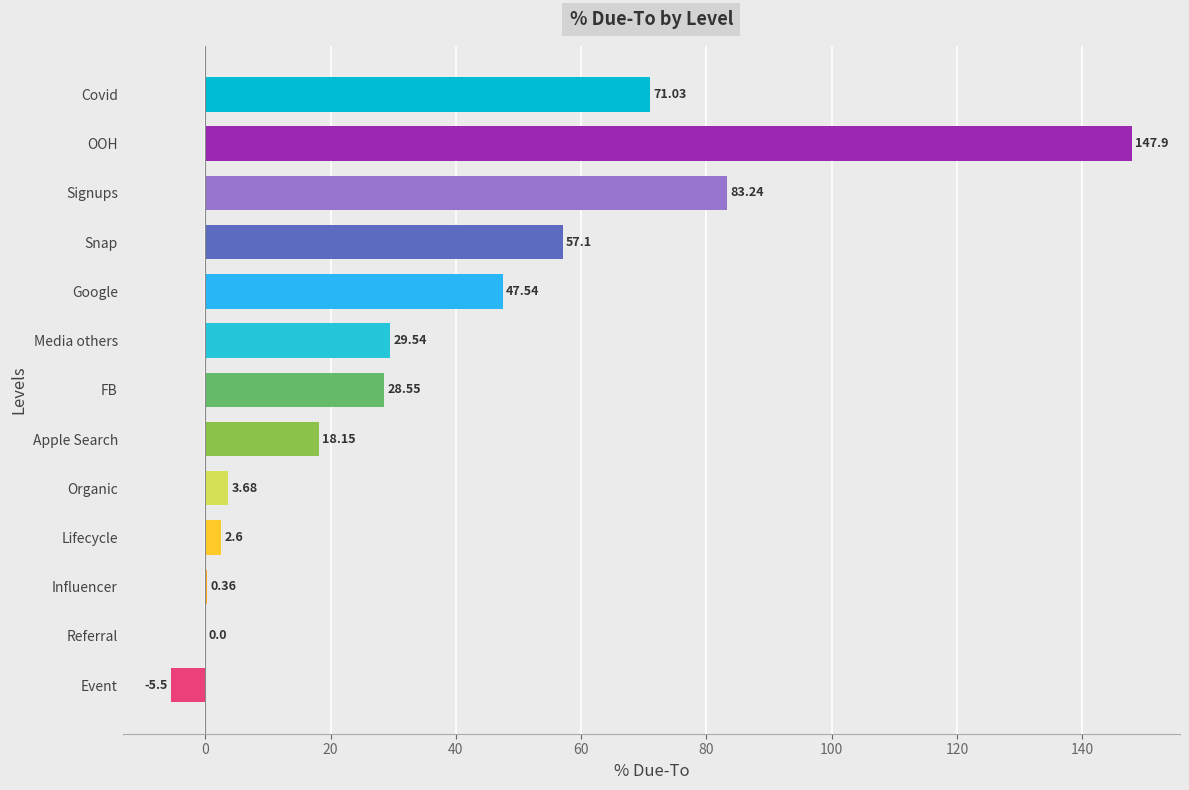

Approximately how many times larger is the value at Covid compared to Organic?

19.3